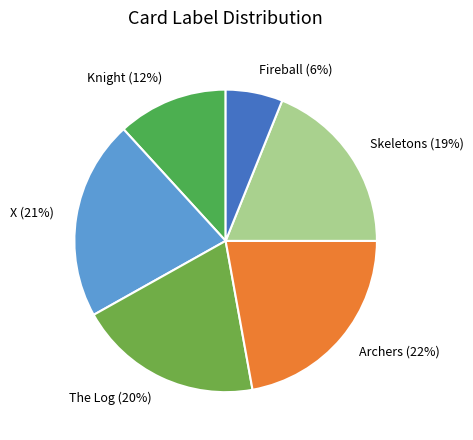

Does Archers represent more than half of the total?

No